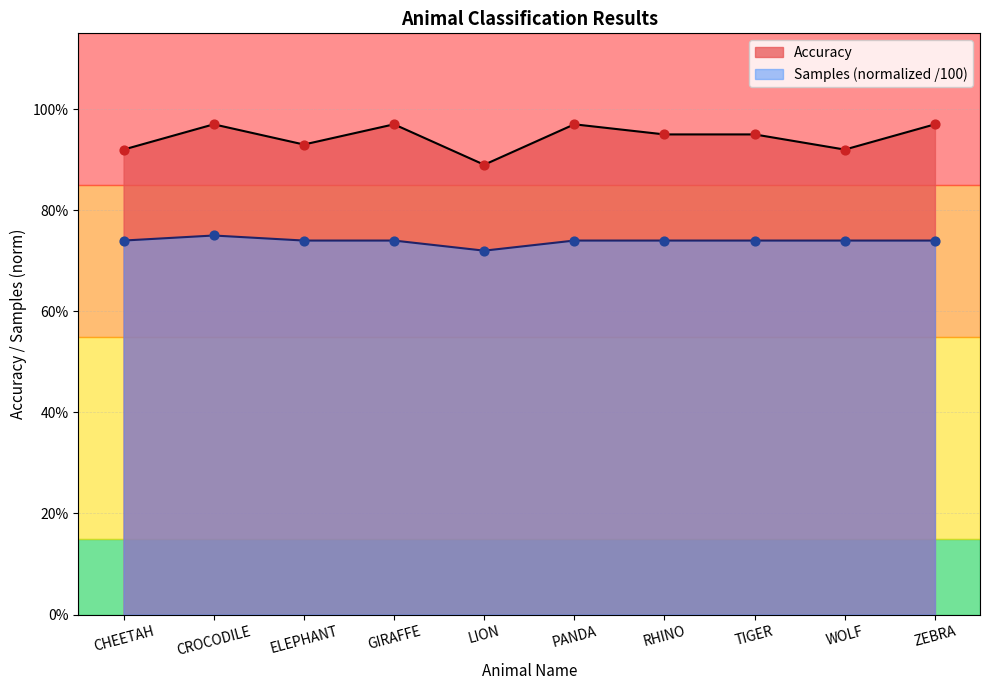

Is the value of Samples at GIRAFFE greater than the value of Accuracy at CROCODILE?

No